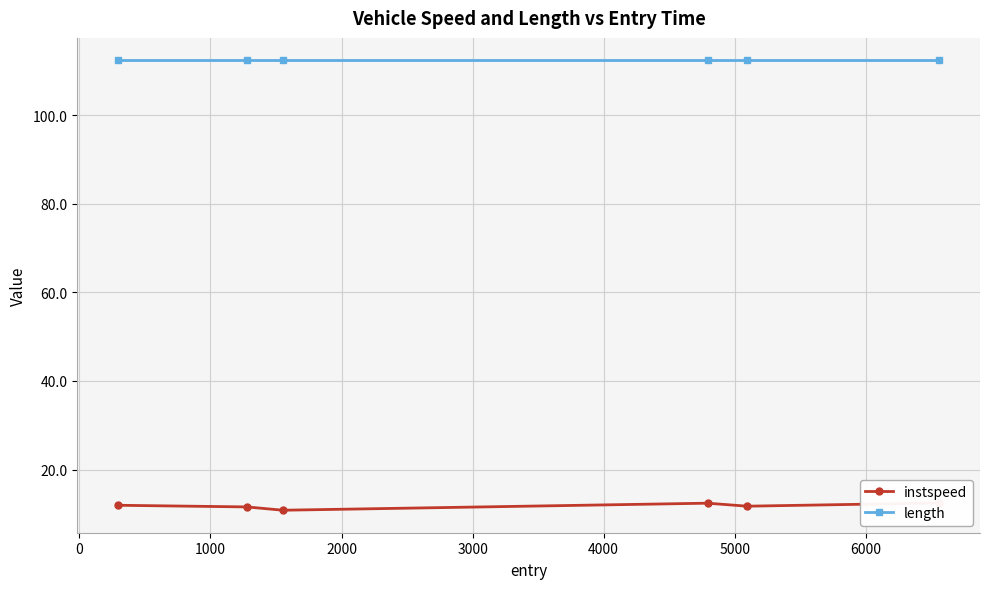

True or false: length and instspeed intersect in this chart.

False